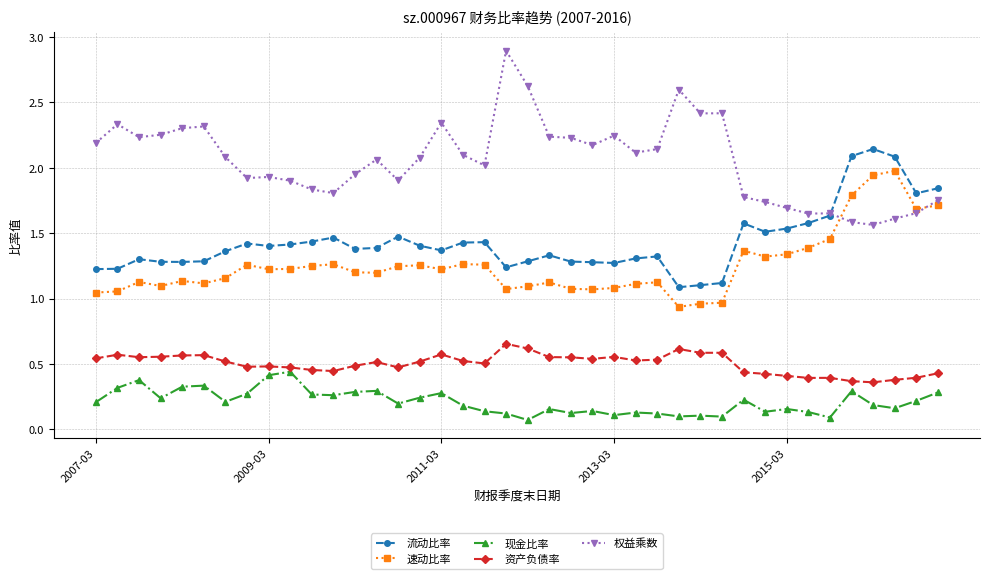

Which series has the largest range (max minus min)?

权益乘数